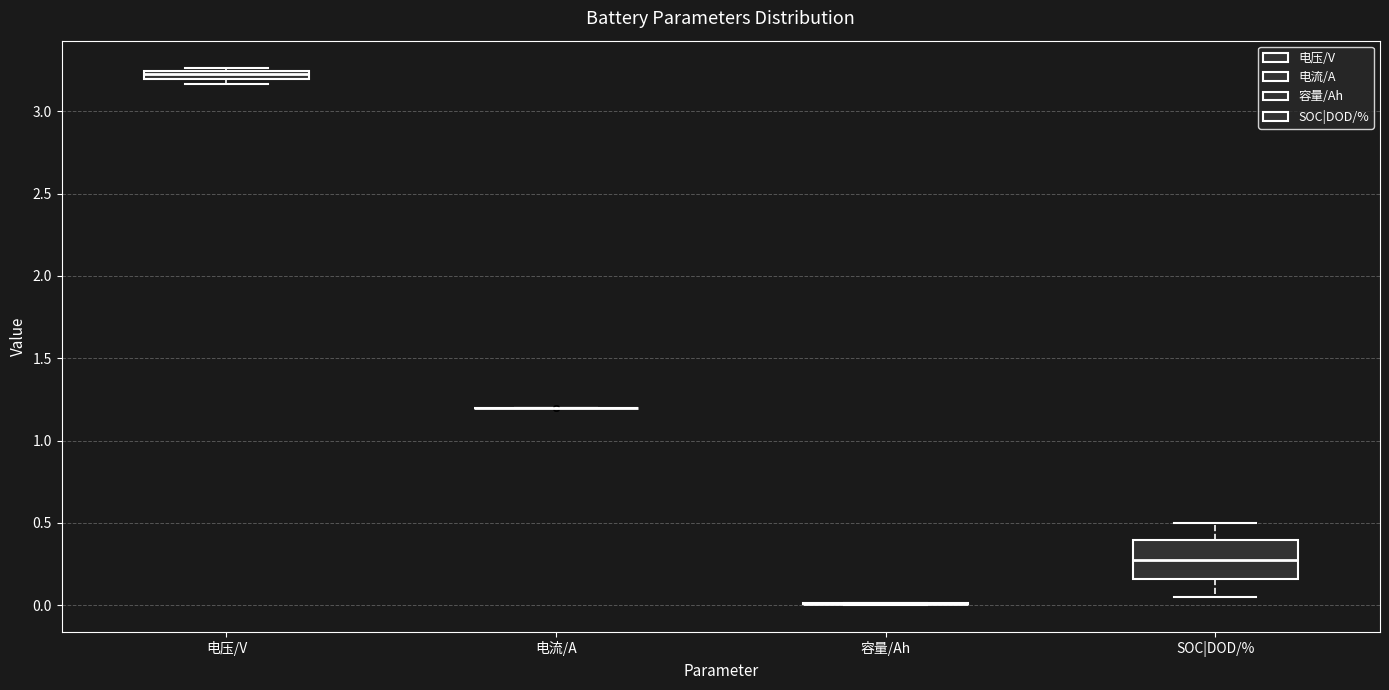

Where is the lower edge of the box for 电压/V on the y-axis? The values are not printed on the chart, so give them approximately, as read against the axis.

3.20